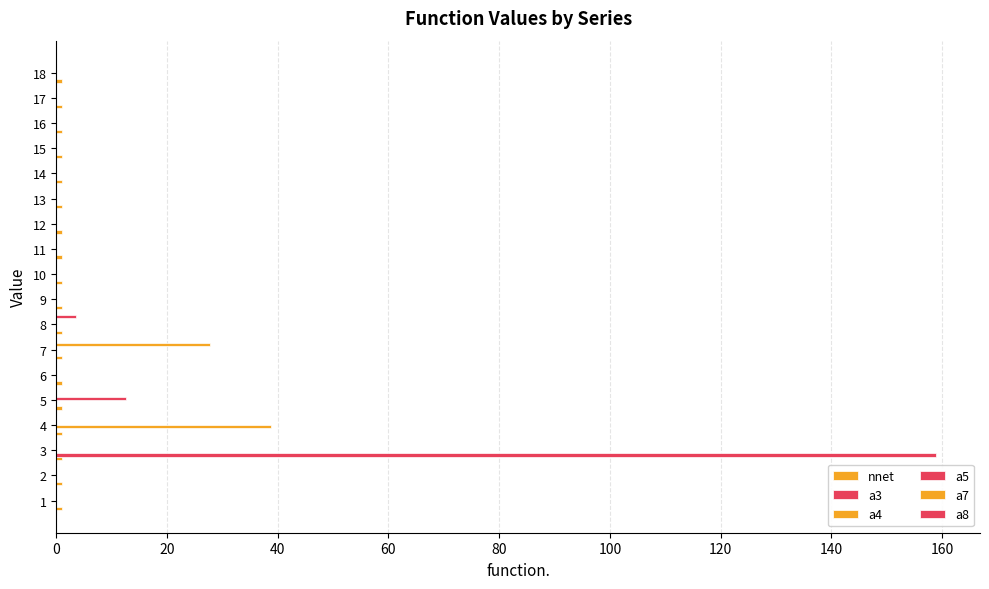

Between 10 and 16, which is larger?

10